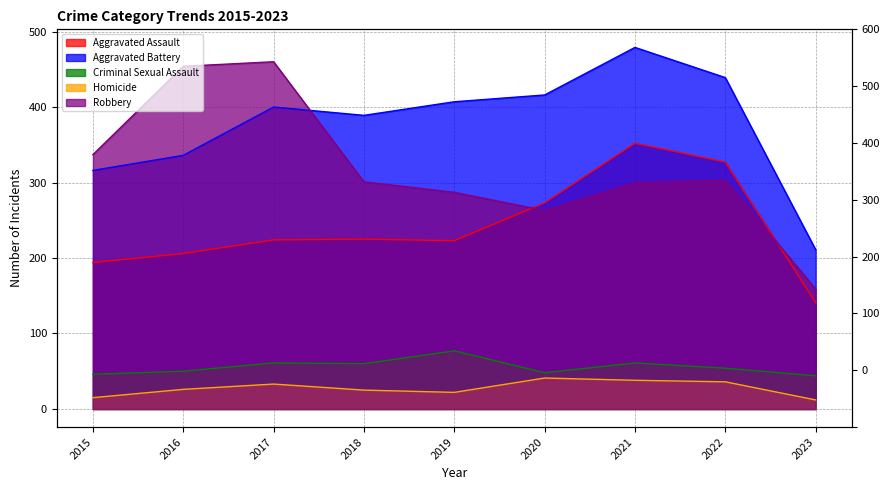

Which series has the largest total across all categories?

Aggravated Battery